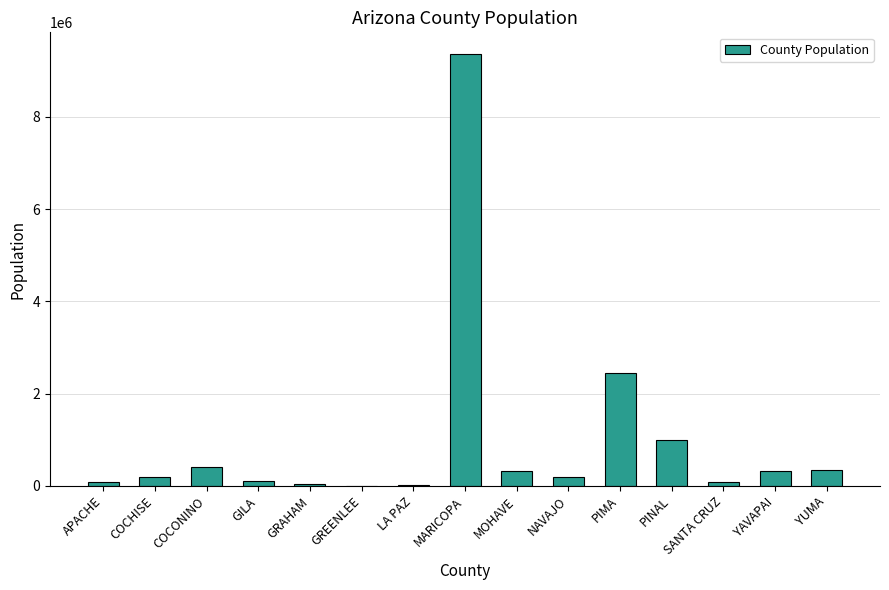

What value does the data have at MOHAVE?

328572